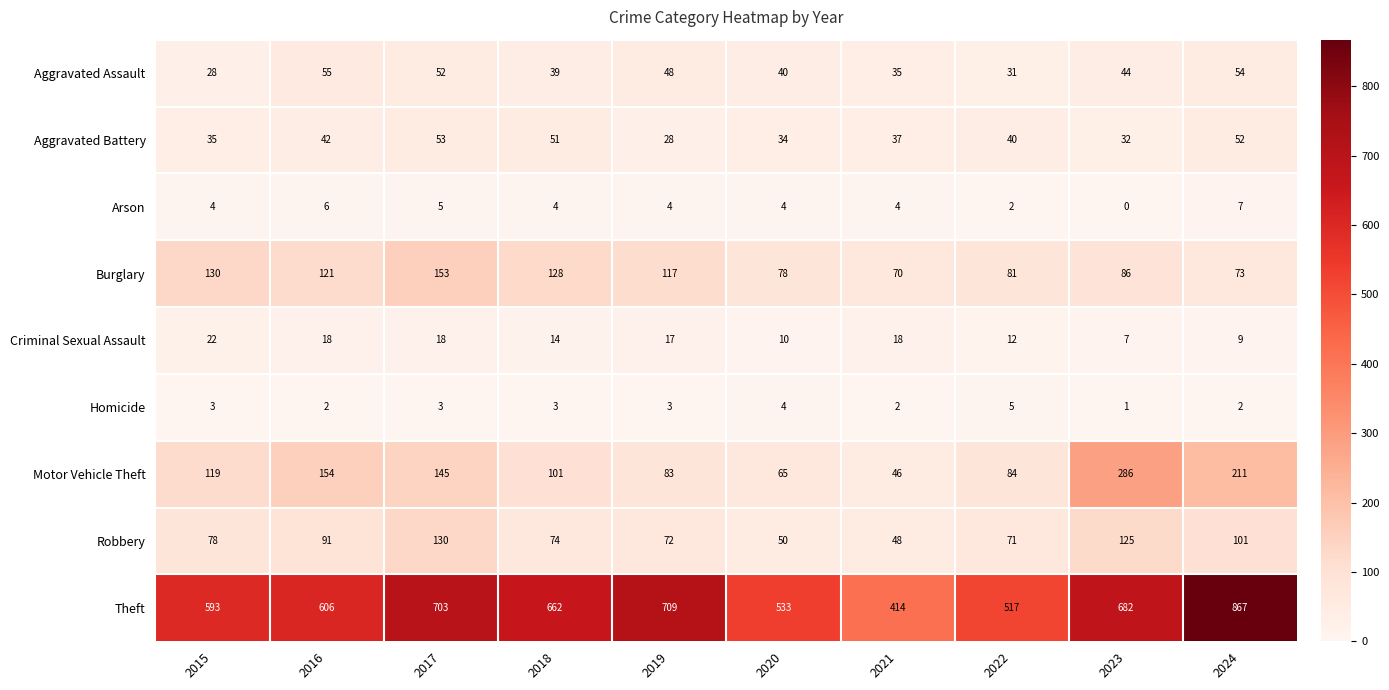

What value does the Motor Vehicle Theft series have at 2024?

211